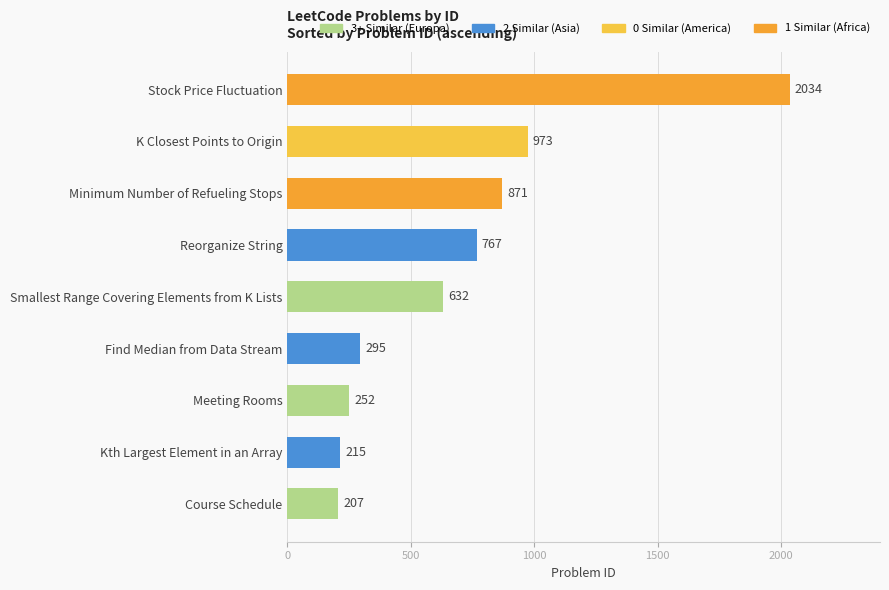

Reading bottom to top, what are all the values shown in this chart?

207	215	252	295	632	767	871	973	2034